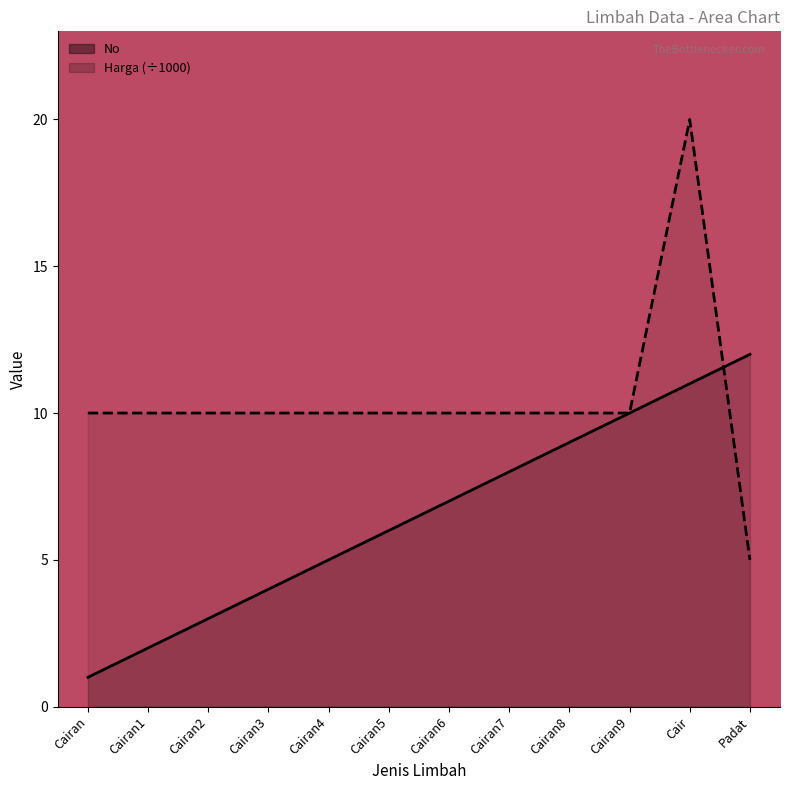

Read the Harga (÷1000) value at Cairan3.

10